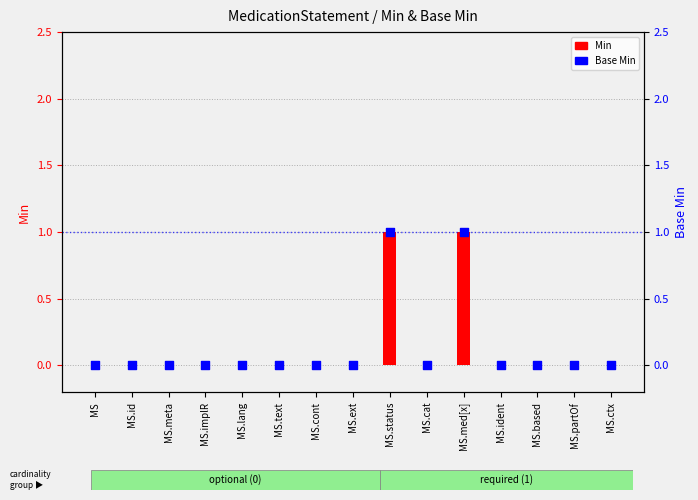

Which series reaches the minimum Y coordinate?

Min